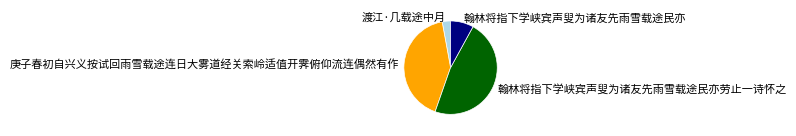

What is the ratio of the value at 渡江·几载途中月 to the value at 翰林将指下学峡宾声叟为诸友先雨雪载途民亦劳止一诗怀之?

0.1